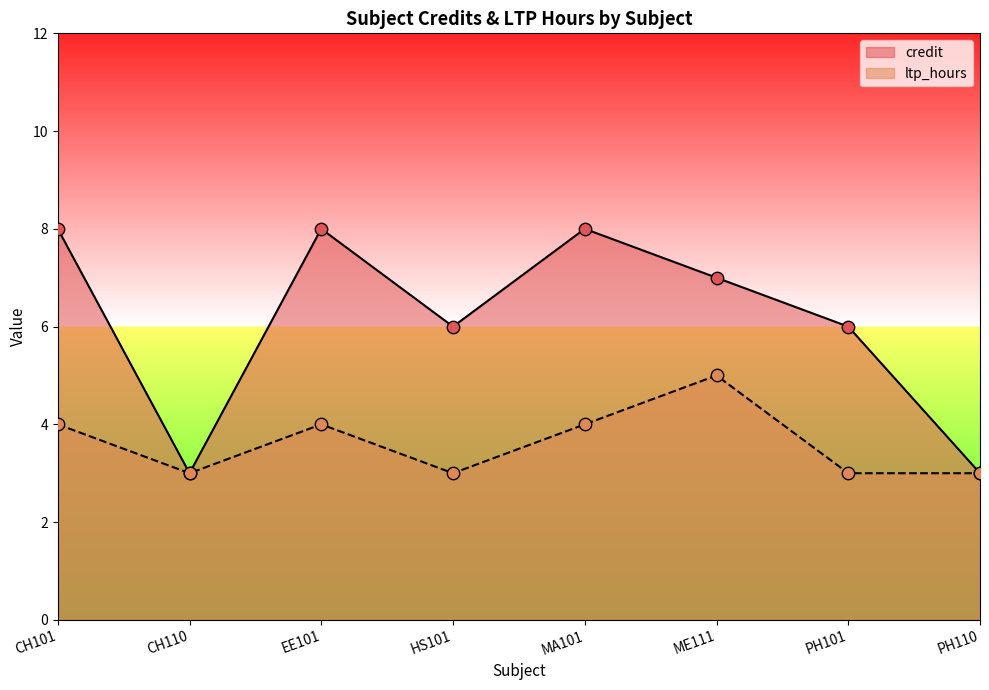

At which category is the sum across all series the highest?

CH101